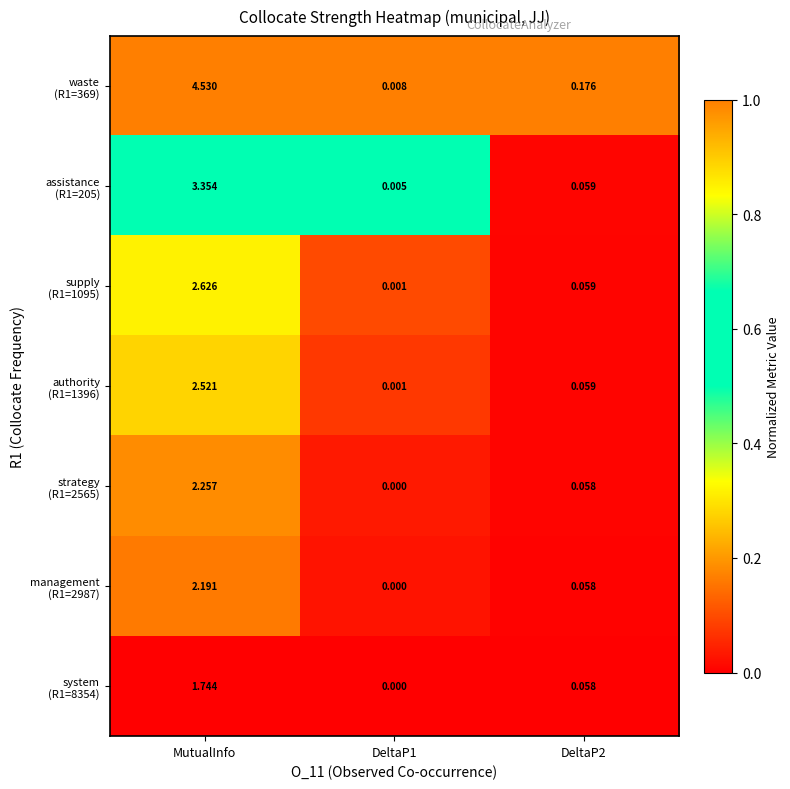

At which category is the sum across all series the highest?

MutualInfo